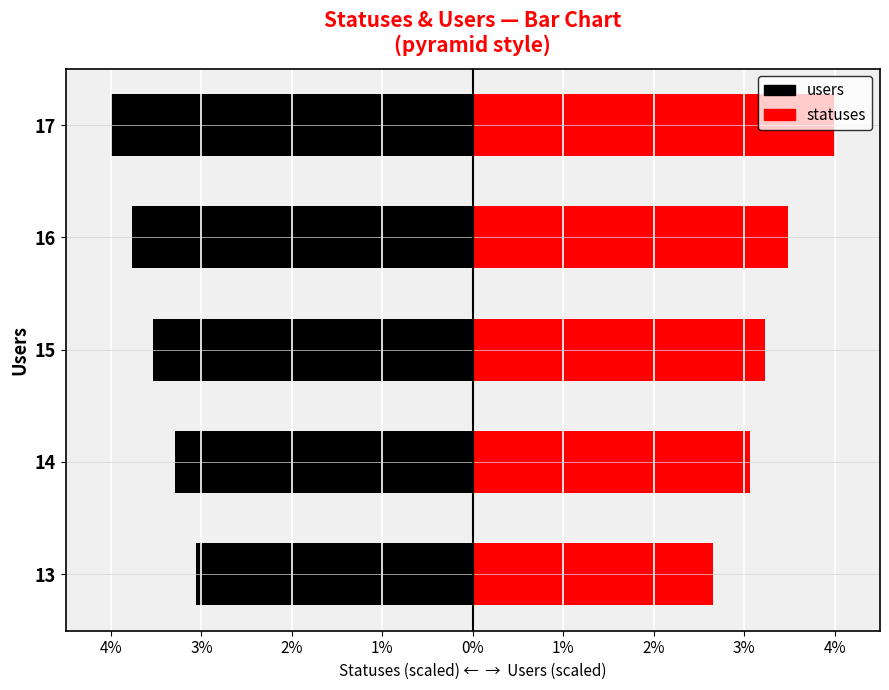

What is the approximate value of statuses at 14?

3.1